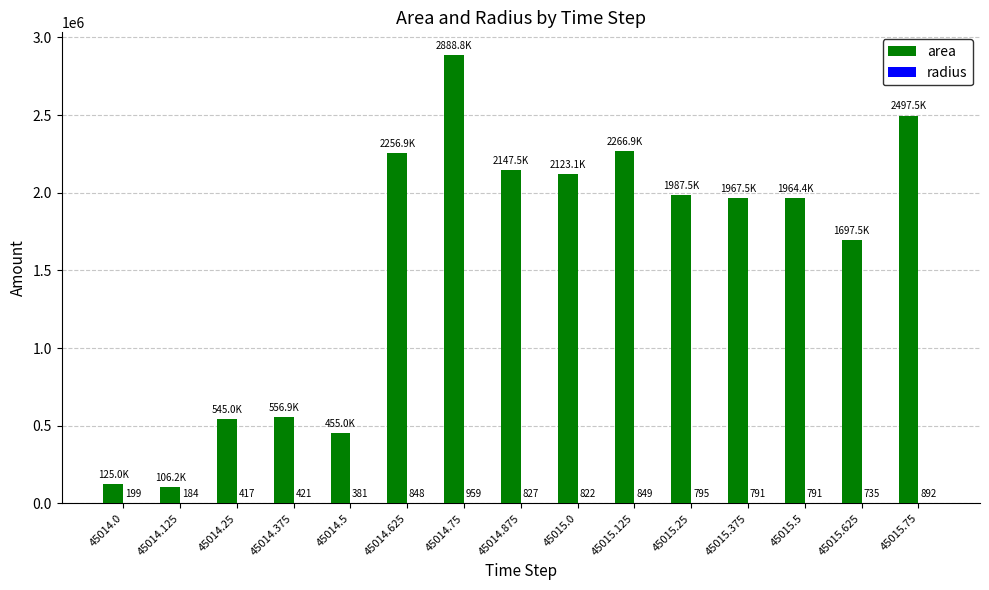

What is the total value across all series at 45015.25?

1988295.4